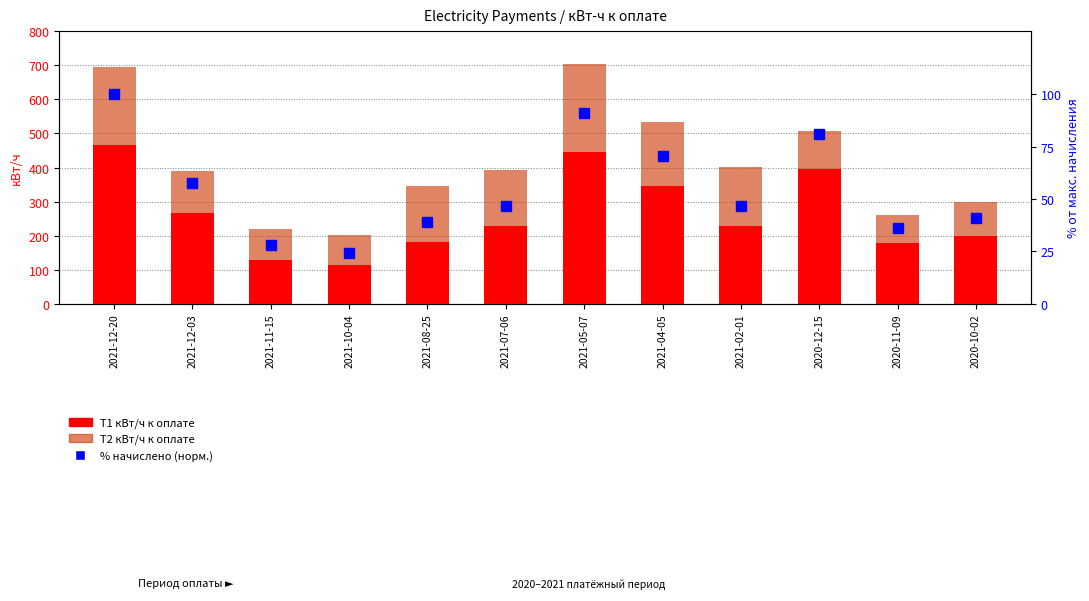

Which series changed the most between 2021-12-03 and 2021-07-06?

T2 кВт/ч к оплате